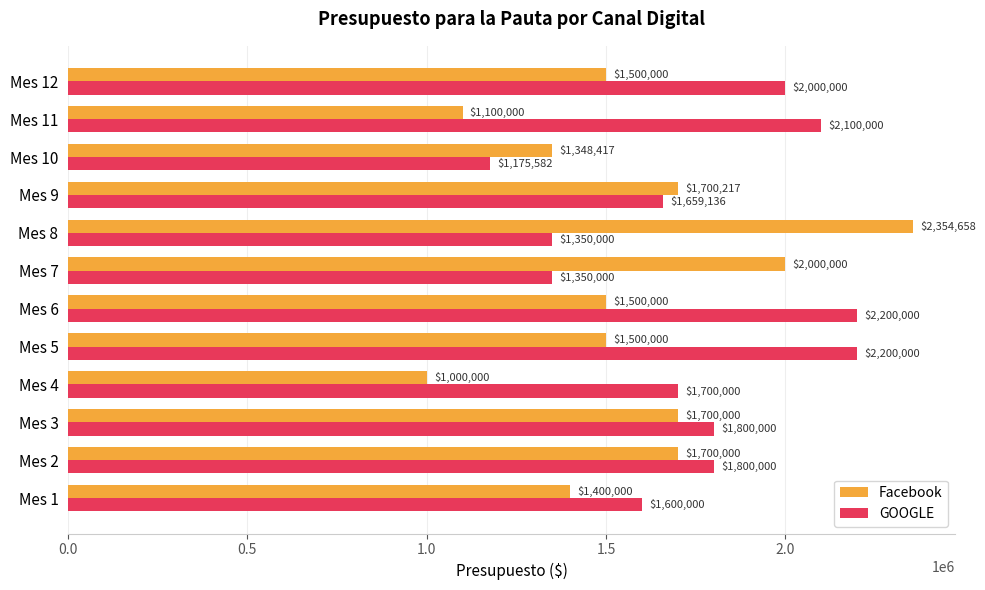

What value does the Facebook series have at Mes 2?

1700000